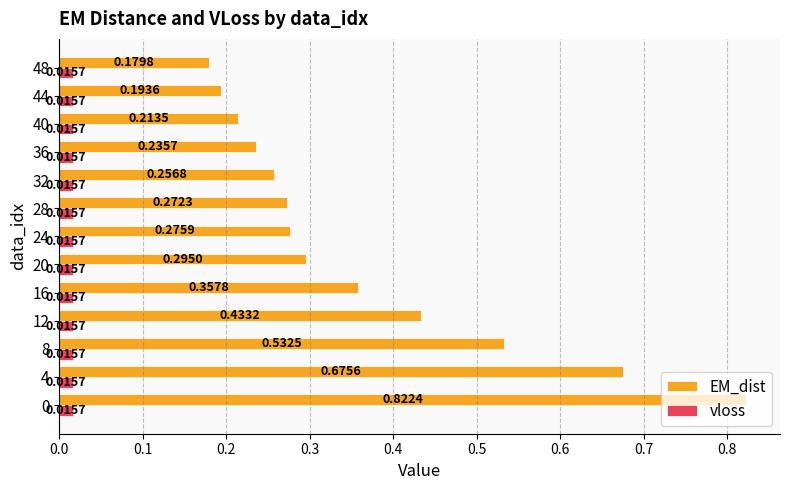

Where is EM_dist nearest to the value 0?

48